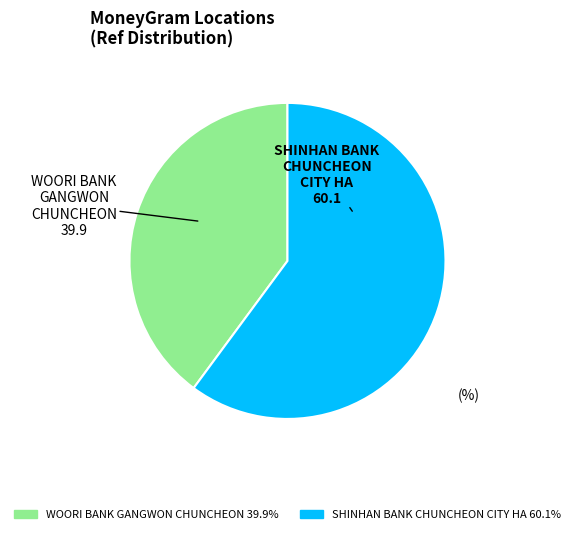

Is there a majority slice in this chart?

Yes